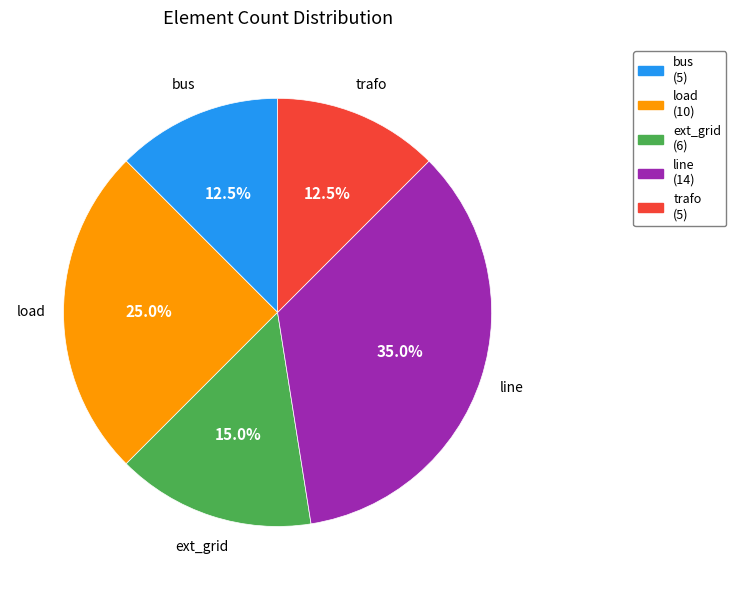

Does any single category account for the majority?

No